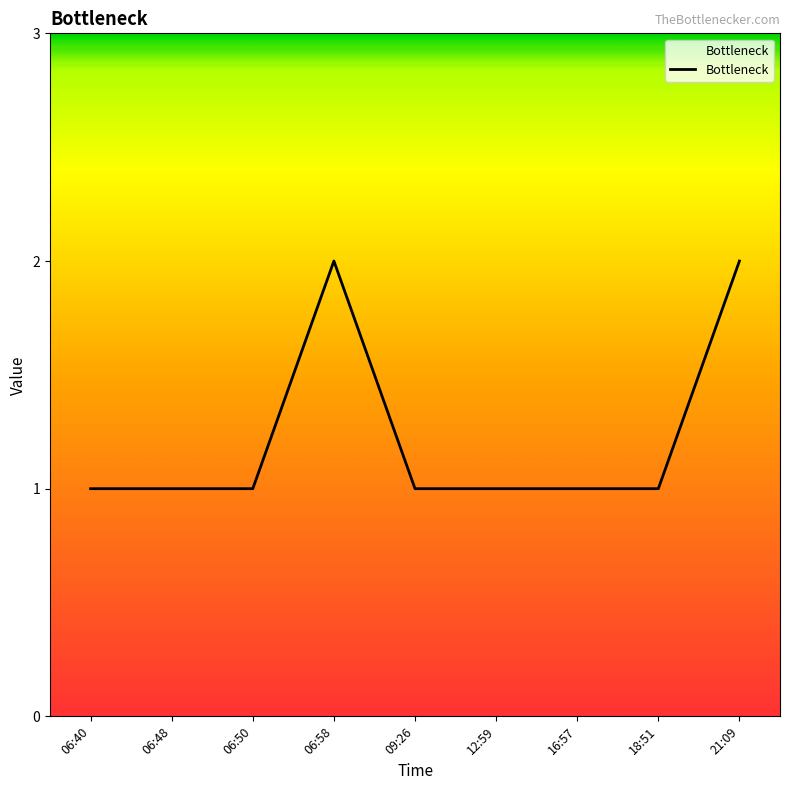

What position from the left is 06:50?

3